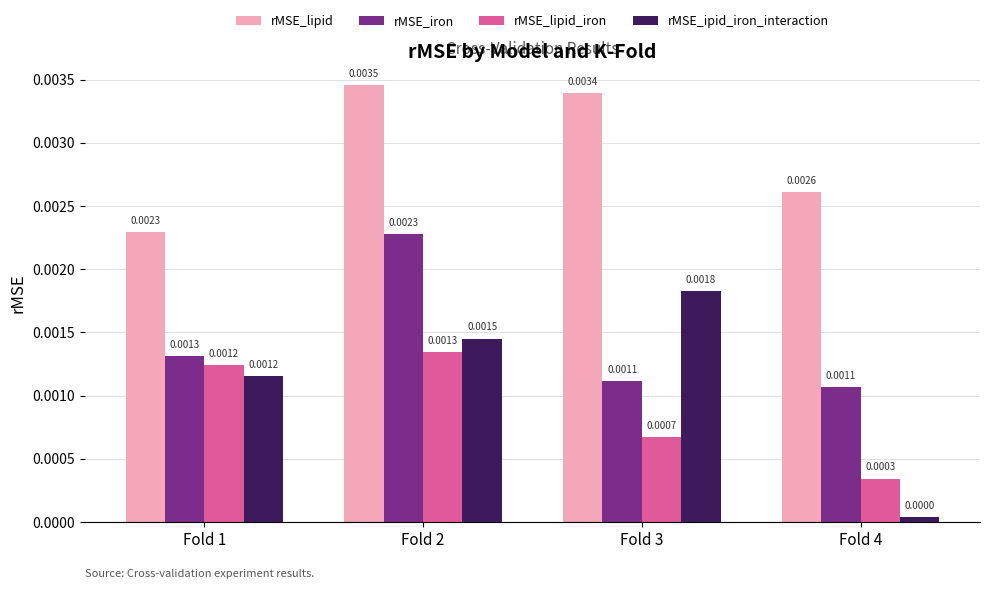

Which series has the widest spread of values?

rMSE_ipid_iron_interaction